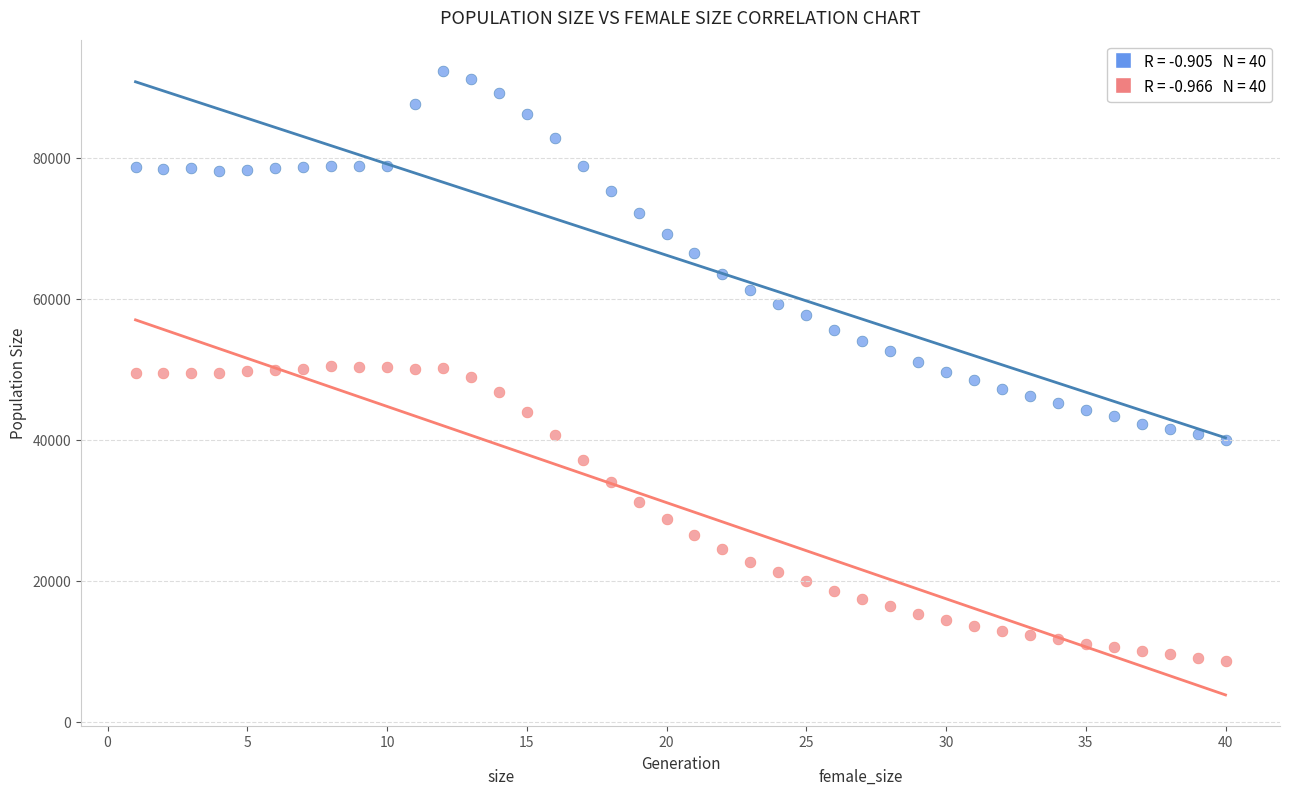

Across all data points, what is the range of X values (max minus min)?

39